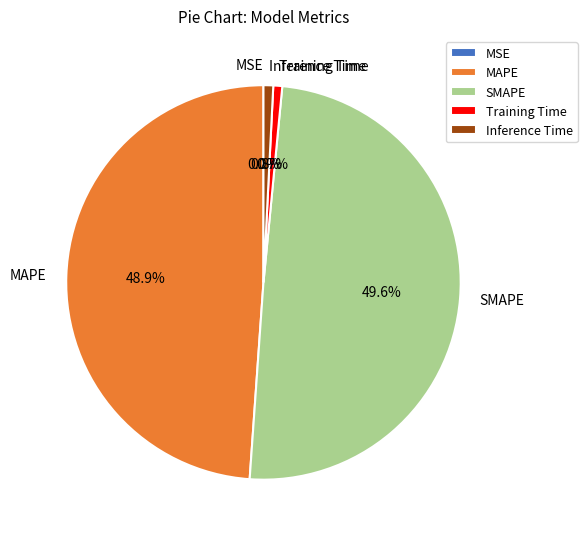

To the nearest percent, what is the difference between the largest and smallest slice percentages?

50%